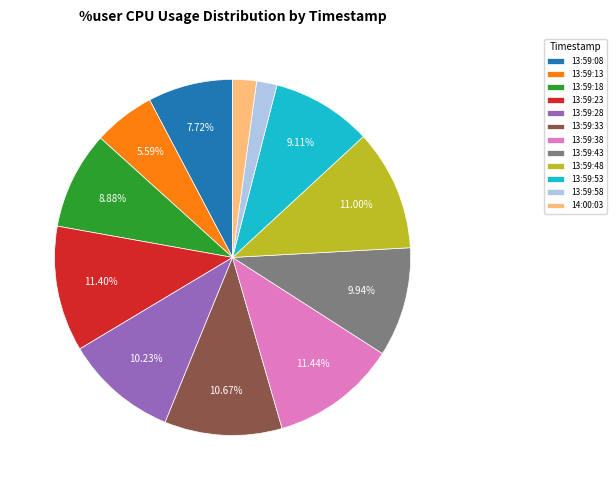

What percentage is NOT represented by 13:59:38?

88.6%